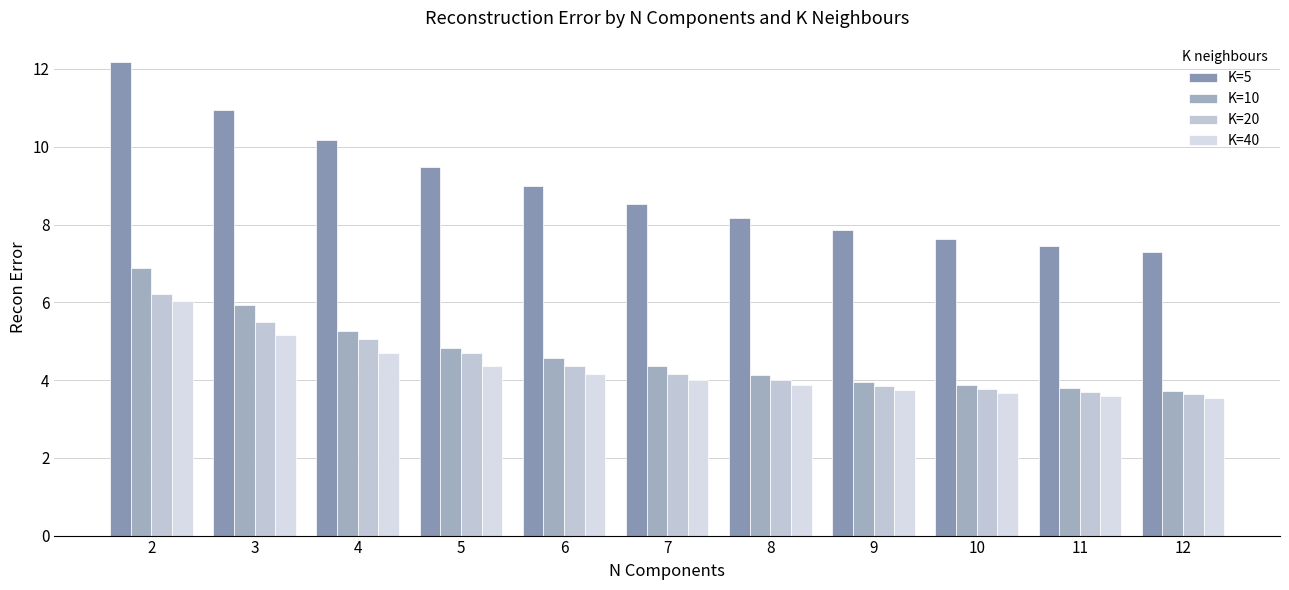

Which category has the highest value across all series?

2